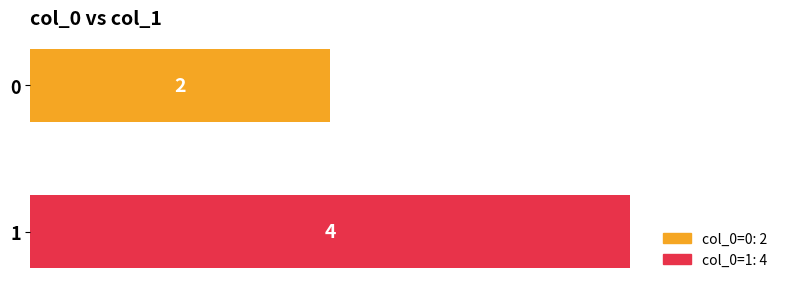

What is the sum of all values?

6